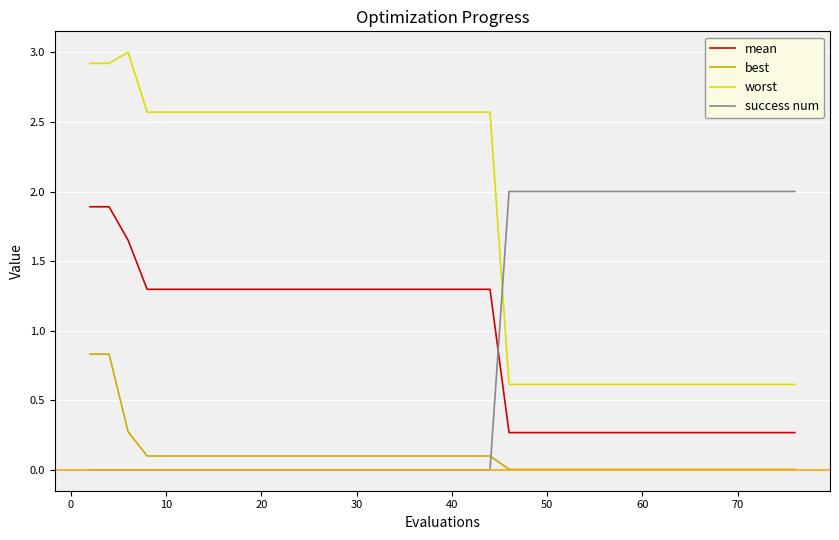

Which series has the widest spread of values?

worst